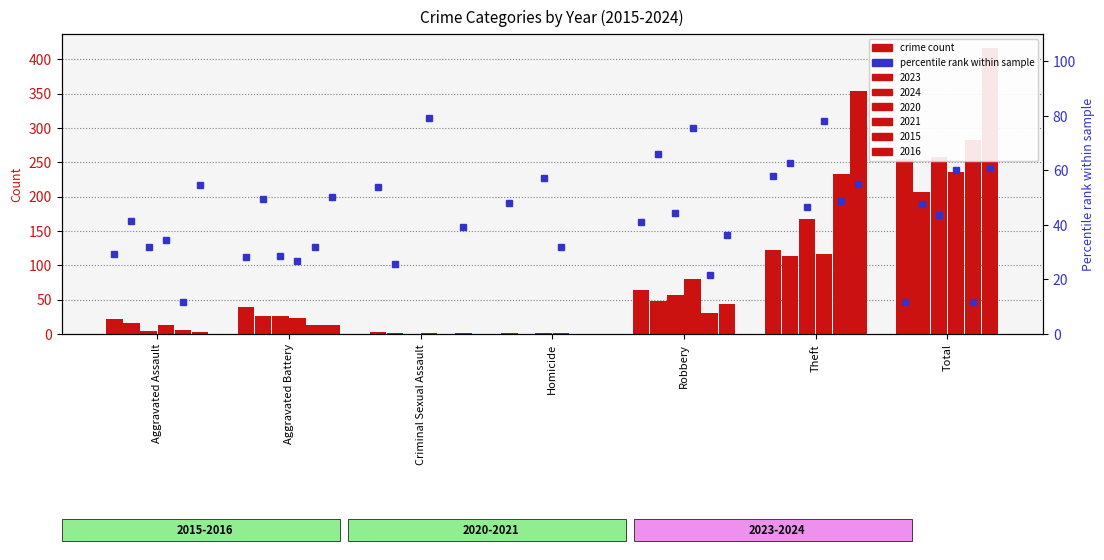

How many groups of bars are there?

7